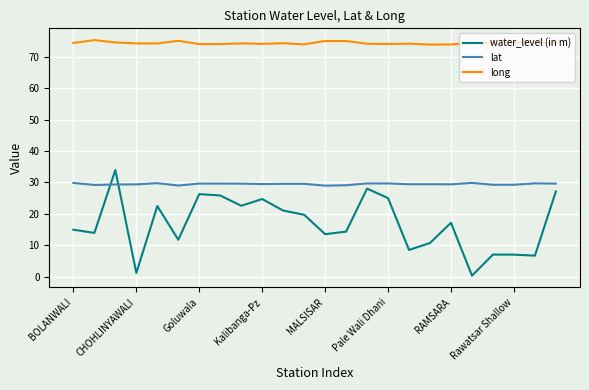

List the series in order of their peak value, highest first.

long, water_level (in m), lat